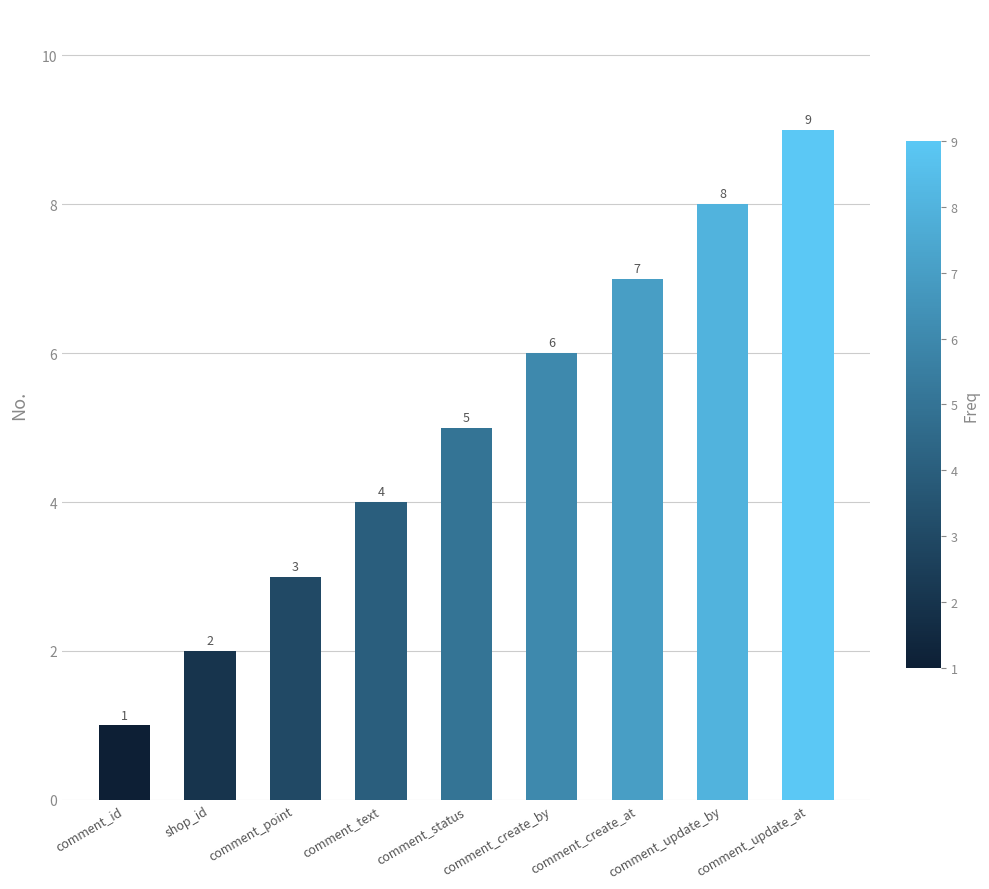

Which category has the highest value across all series?

comment_update_at